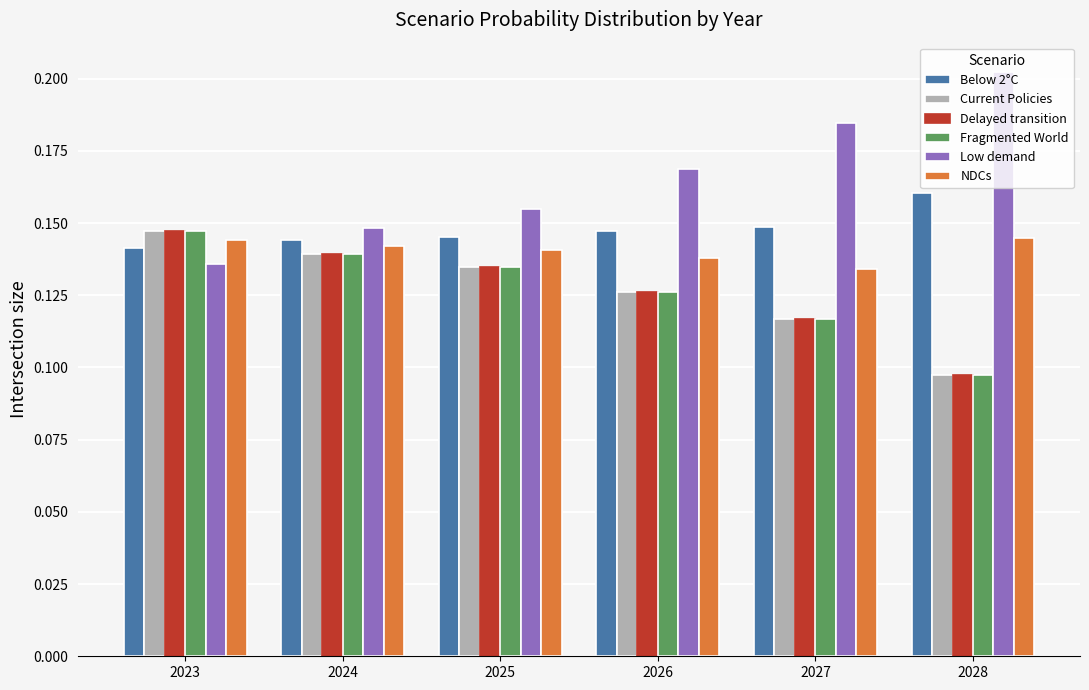

Which category has the lowest value across all series?

2028